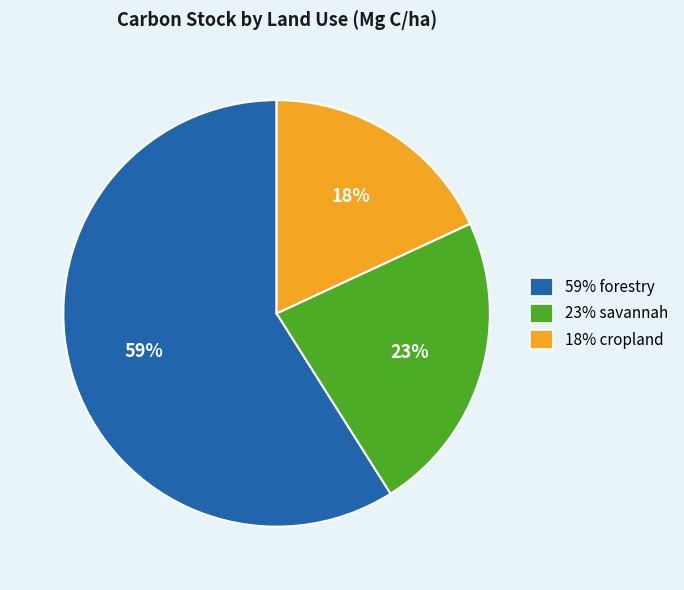

To the nearest percent, what is the difference between the largest and smallest slice percentages?

41%